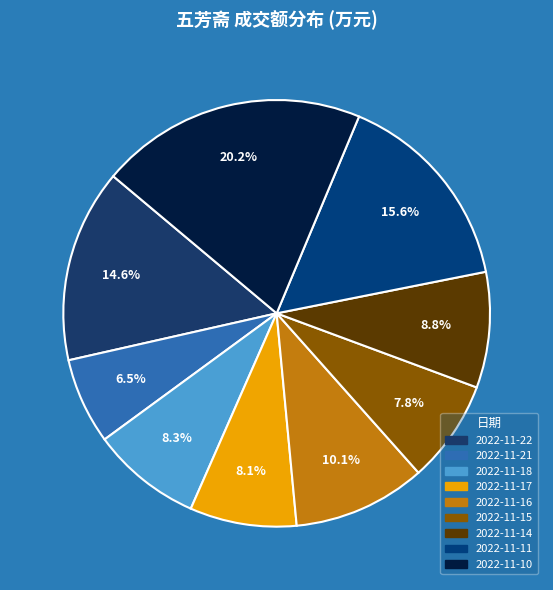

What is the total percentage of 2022-11-10 and 2022-11-22?

34.8%